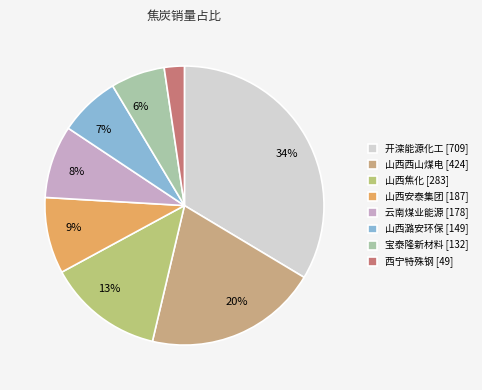

How many segments does this pie chart have?

8